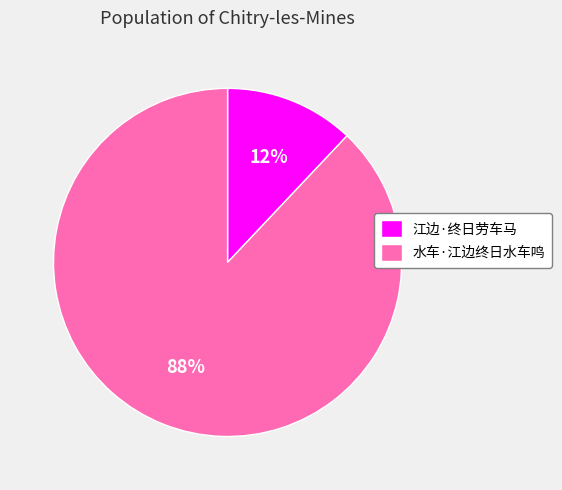

Count the number of slices in the pie.

2